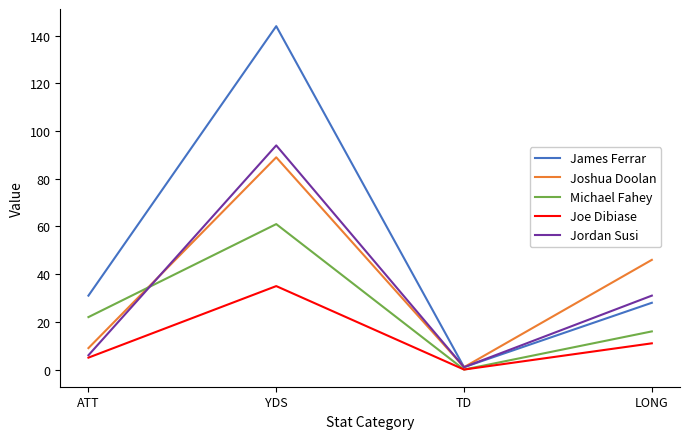

Which category has the lowest value in the Joshua Doolan series?

TD